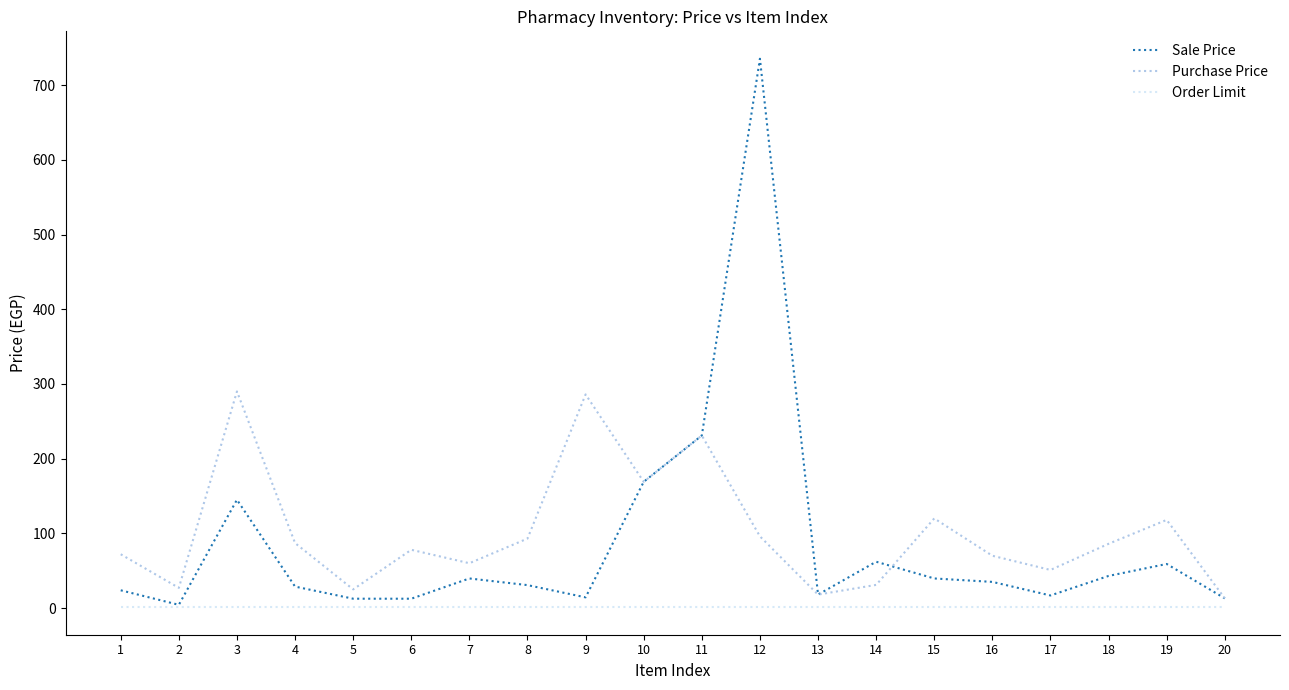

The Purchase Price series shows 51.0 at 17. True or false?

True